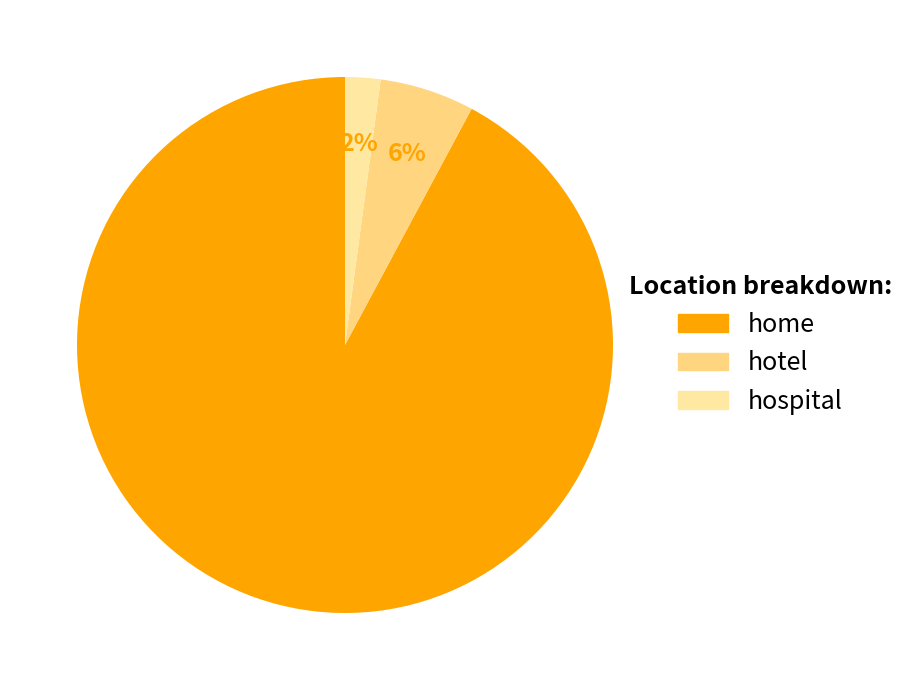

Is it true that home is 99% of the pie?

False